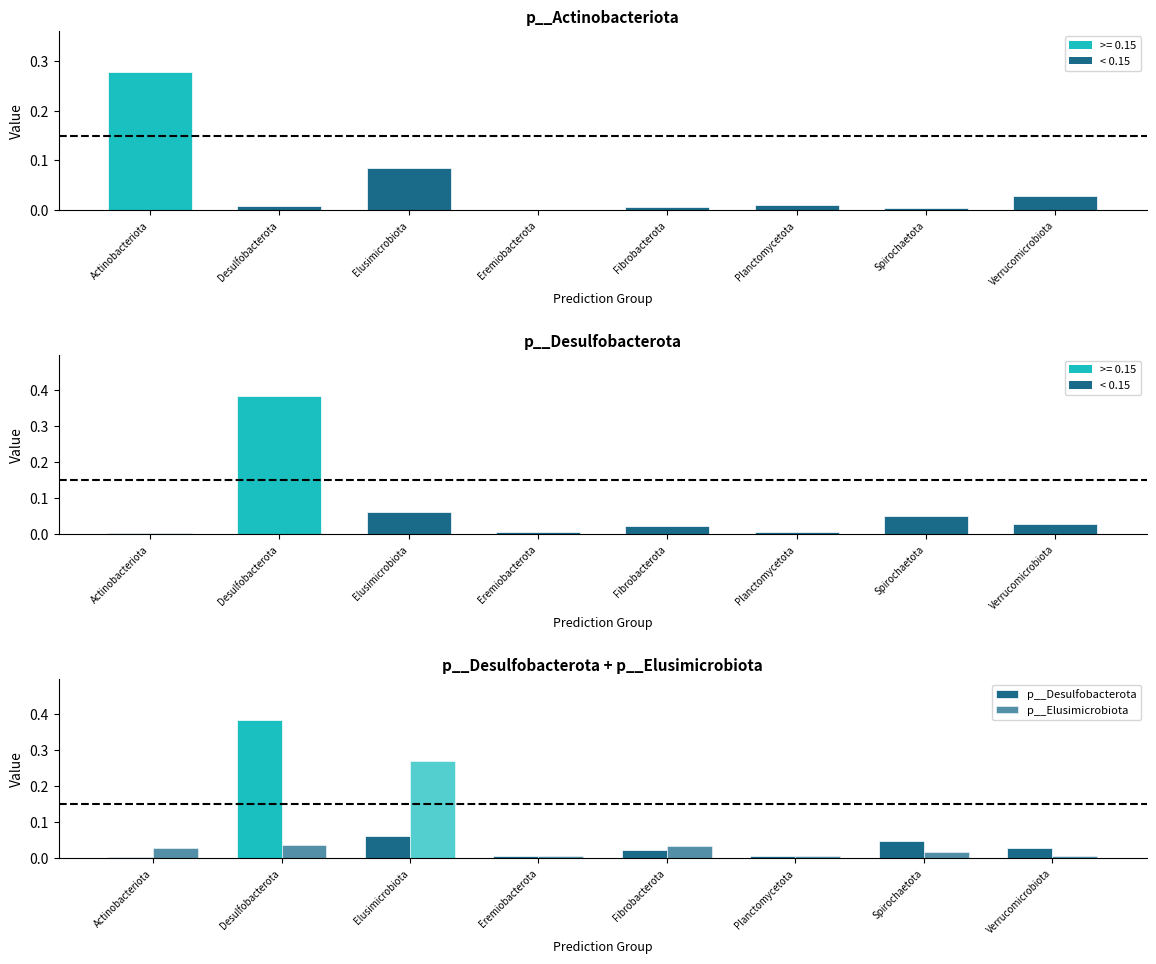

Between Eremiobacterota and Planctomycetota, which series saw the biggest shift?

p__Actinobacteriota